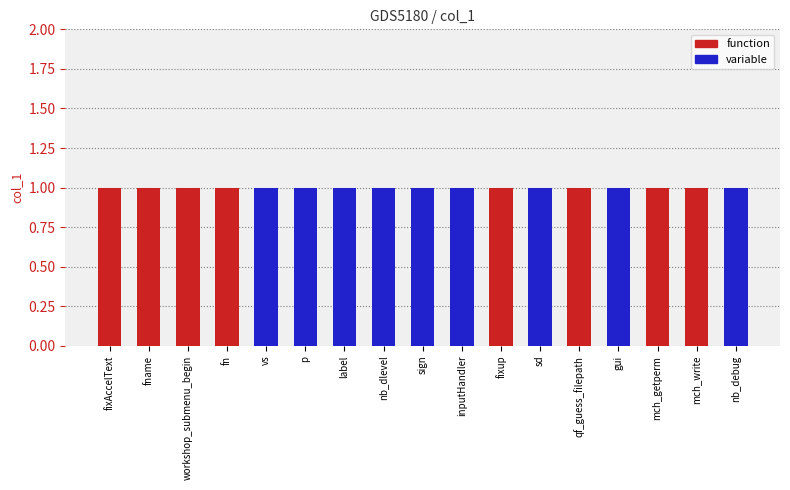

List the series in order of their overall mean, lowest first.

function, variable